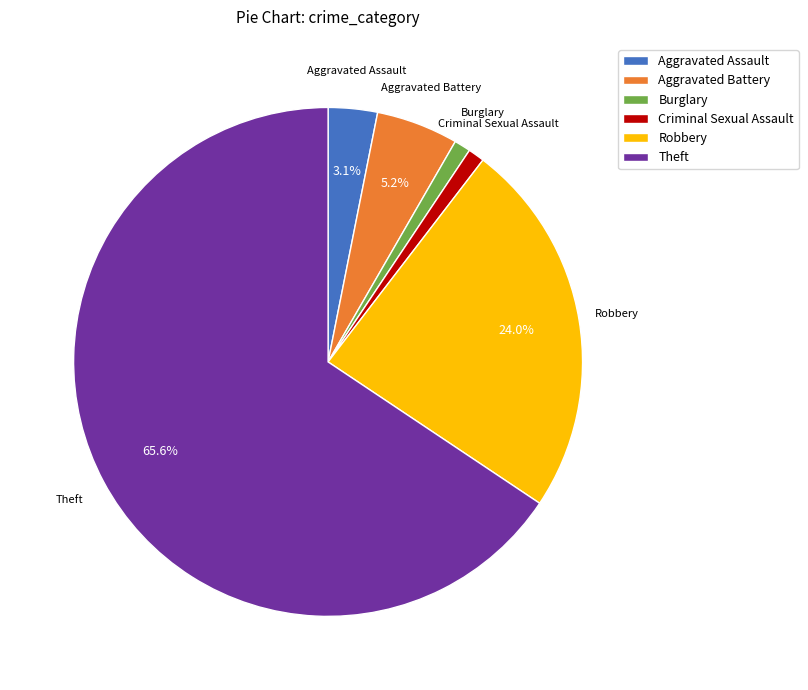

To the nearest percent, what is the difference between the Criminal Sexual Assault and Aggravated Assault slice percentages?

2%